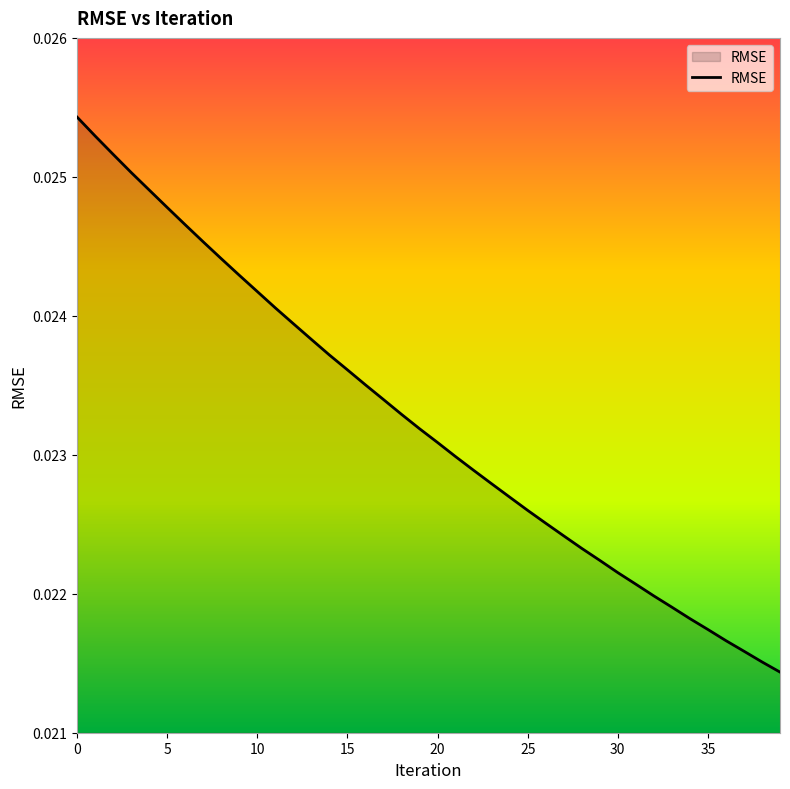

Does the chart display data point markers on the line(s)?

No